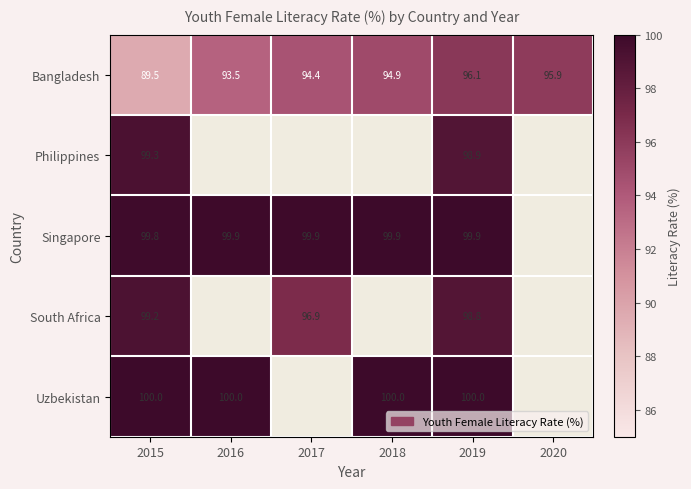

Count the number of data series in this chart.

5